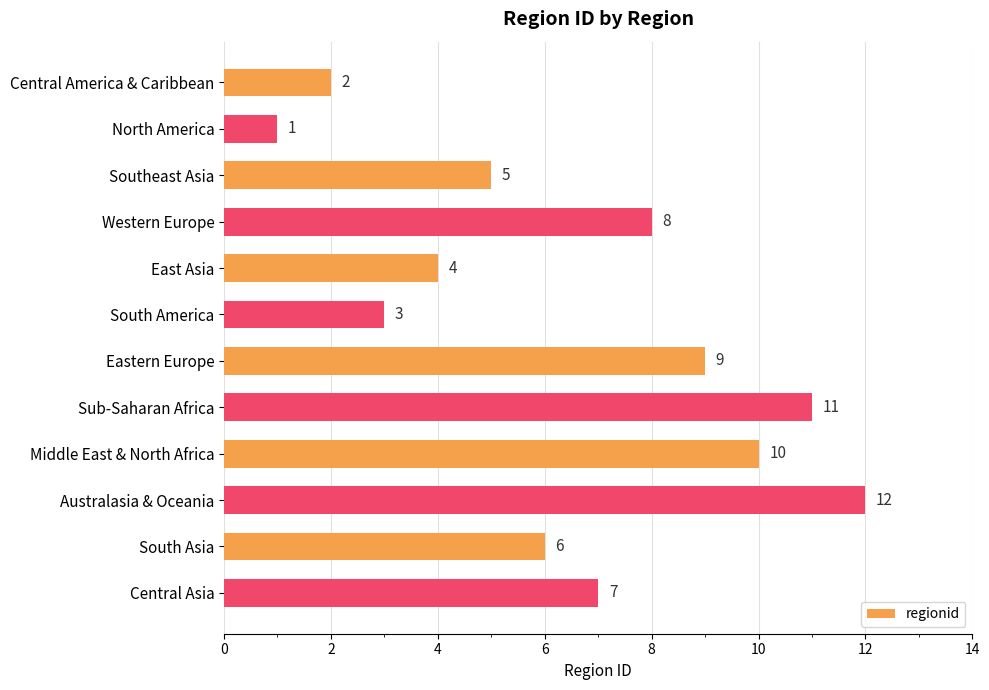

At which label is the value closest to 6?

South Asia